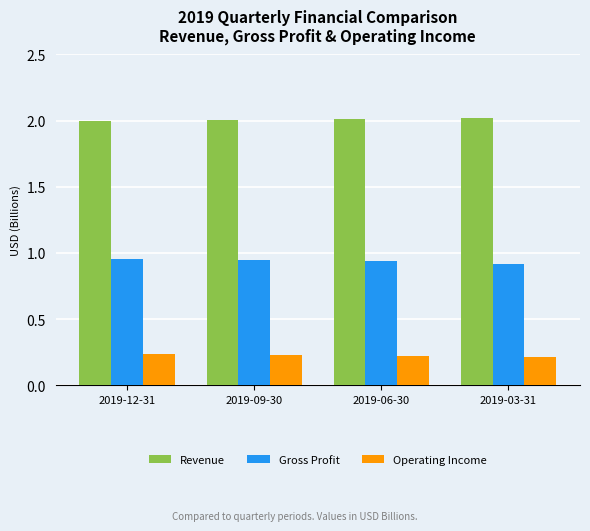

Does the chart contain stacked bars?

No